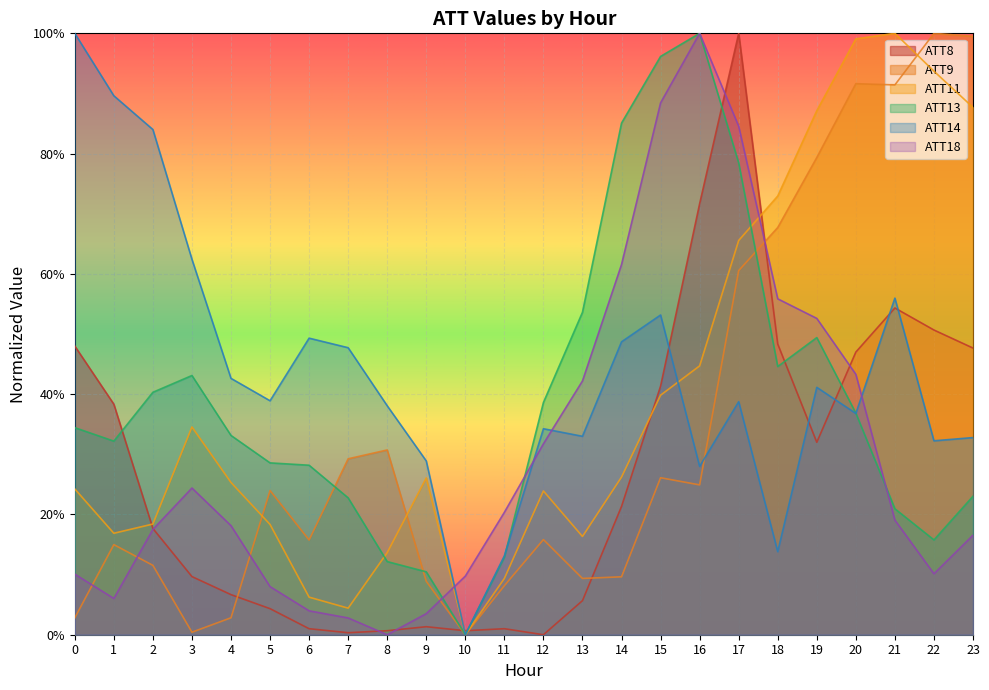

True or false: ATT18 and ATT13 cross at least once.

True